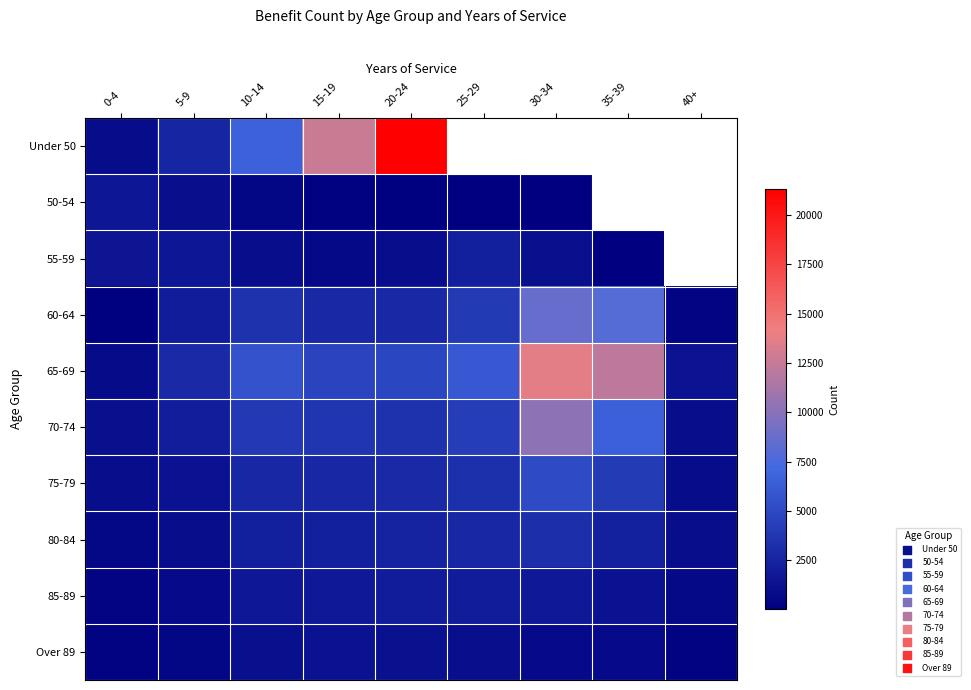

What is the difference between the second highest and minimum values in the 70-74 series?

5556.0